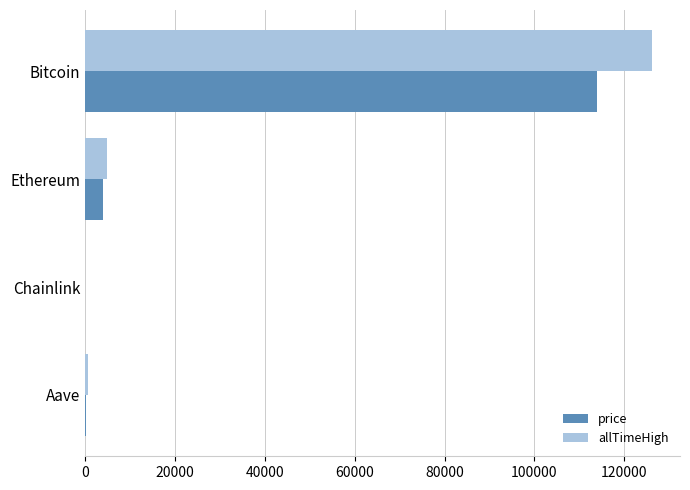

What is the greatest value displayed?

126080.0